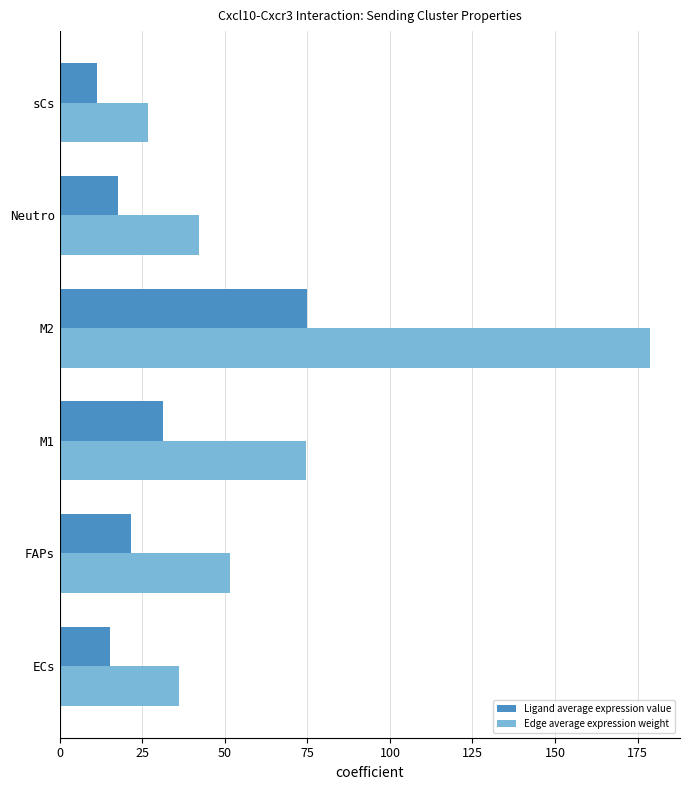

How many data points in Edge average expression weight are less than 51?

3